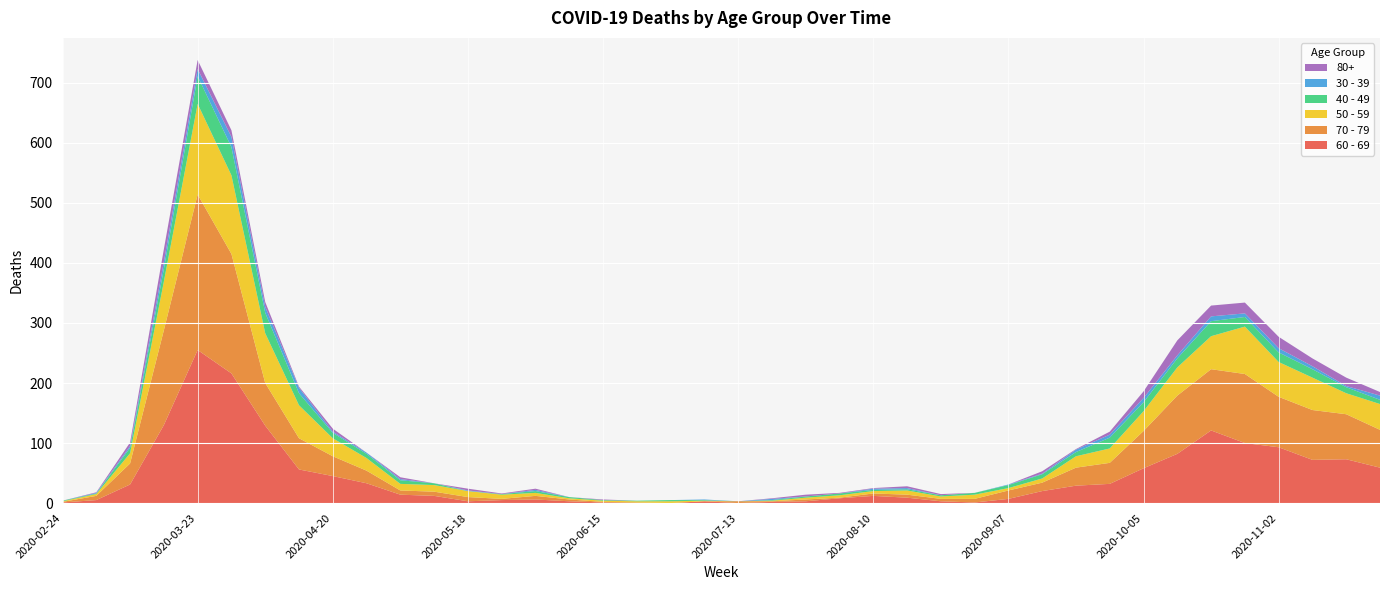

Reading left to right, list all the values displayed in this chart.

60 - 69: 1	5	31	130	255	216	129	56	45	33	14	12	3	5	6	3	1	0	0	3	0	2	3	8	12	9	3	1	7	20	29	32	58	82	121	100	93	72	73	59
70 - 79: 1	7	35	158	259	199	71	52	33	21	7	7	7	2	6	3	1	1	0	0	3	1	3	1	4	5	4	6	14	14	30	35	62	97	102	115	84	83	75	63
50 - 59: 1	3	17	81	151	131	83	55	30	21	11	11	10	7	5	2	2	2	3	1	0	1	3	4	4	7	4	7	4	7	19	24	33	47	55	79	58	54	35	43
40 - 49: 1	1	9	21	46	47	34	20	9	7	6	3	0	1	3	2	1	1	2	1	0	1	2	3	2	2	2	3	5	7	7	18	15	15	25	16	16	14	10	7
30 - 39: 0	1	3	12	12	17	10	9	2	2	2	0	1	0	2	0	0	0	0	1	0	2	0	0	2	2	0	0	1	1	4	5	7	5	8	6	7	5	2	7
80+: 0	1	6	21	15	11	8	2	5	0	3	0	3	1	2	0	1	0	0	0	0	1	3	1	1	3	2	0	0	4	1	5	11	25	18	18	19	13	14	6